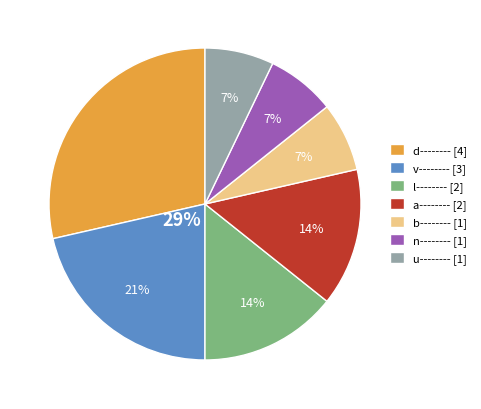

To the nearest percent, what is the combined percentage of a-------- and n--------?

21%